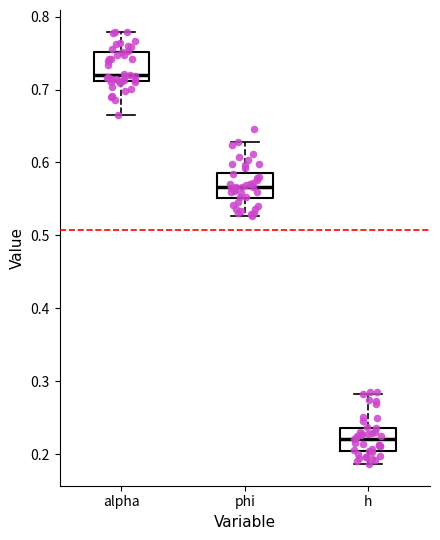

Reading left to right, read every box against the y-axis: the position of its median line, the range the box covers, and the ends of its whiskers. The values are not printed on the chart, so give them approximately, as read against the axis.

alpha: median 0.72, box 0.71 to 0.75, whiskers 0.67 to 0.78
phi: median 0.57, box 0.55 to 0.59, whiskers 0.53 to 0.63
h: median 0.22, box 0.20 to 0.24, whiskers 0.19 to 0.28